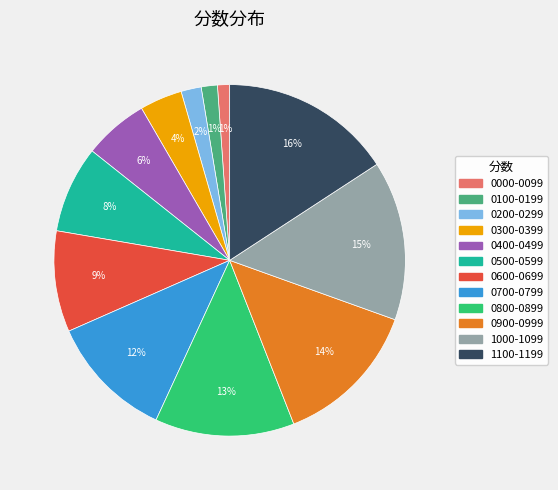

How many slices are in this pie chart?

12